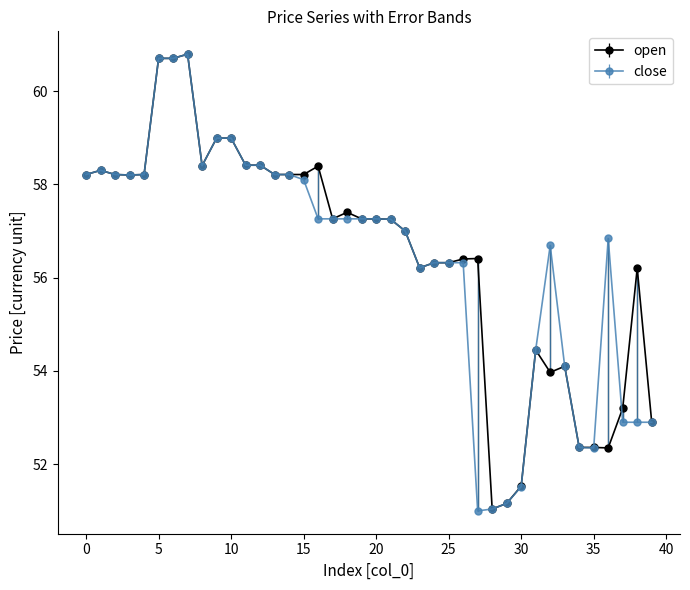

What is the value of the open point at the 33rd from the left?

54.0